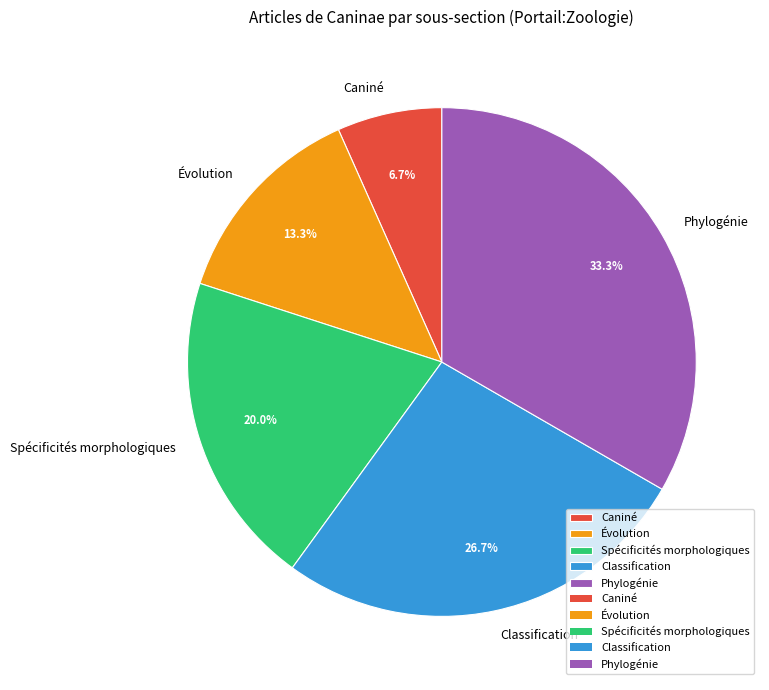

Rank the categories by value from lowest to highest.

Caniné, Évolution, Spécificités morphologiques, Classification, Phylogénie